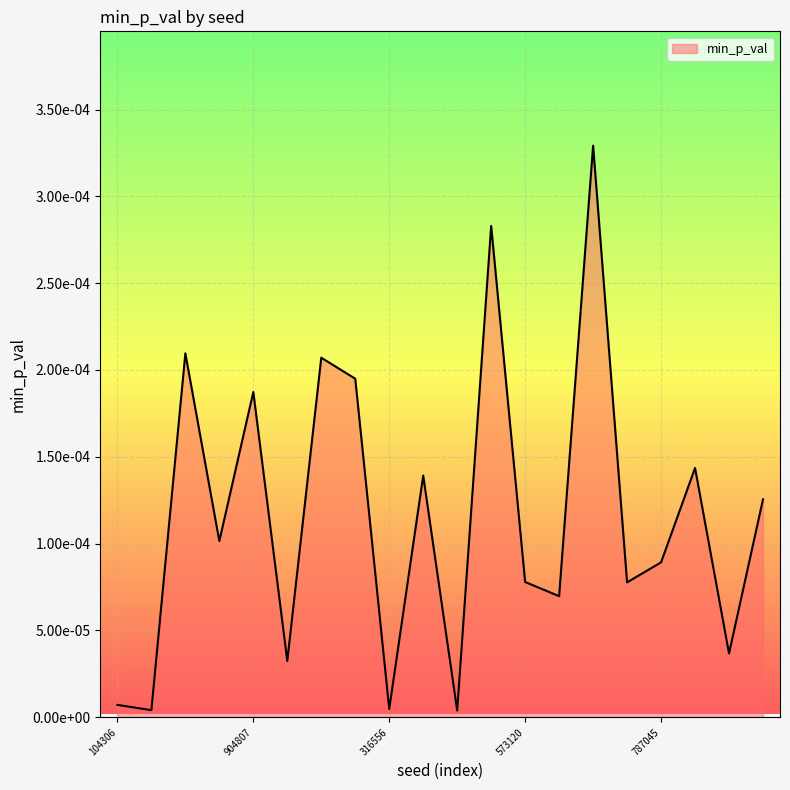

Rank the categories by value from highest to lowest.

782008, 452492, 530726, 559169, 928142, 904807, 629527, 647349, 941806, 49536, 787045, 573120, 640661, 684779, 319682, 659284, 104306, 316556, 889524, 506527